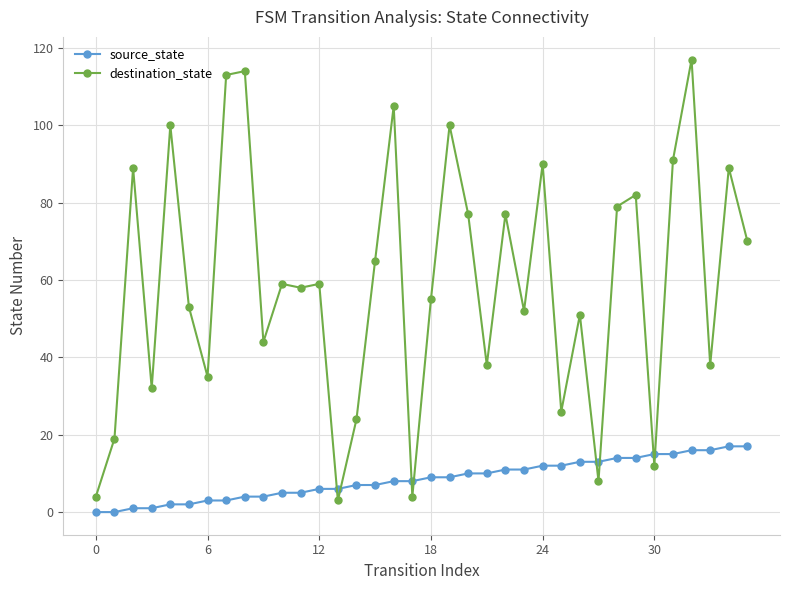

Which series has the largest total across all categories?

destination_state